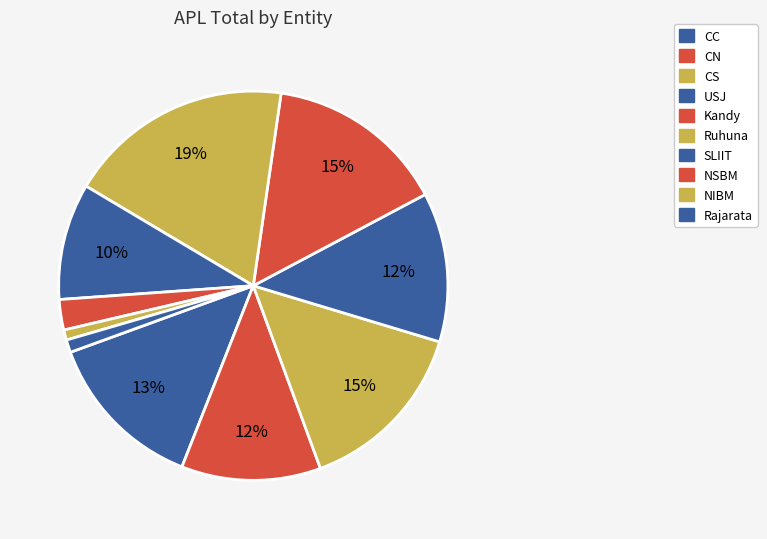

Count the number of slices in the pie.

10